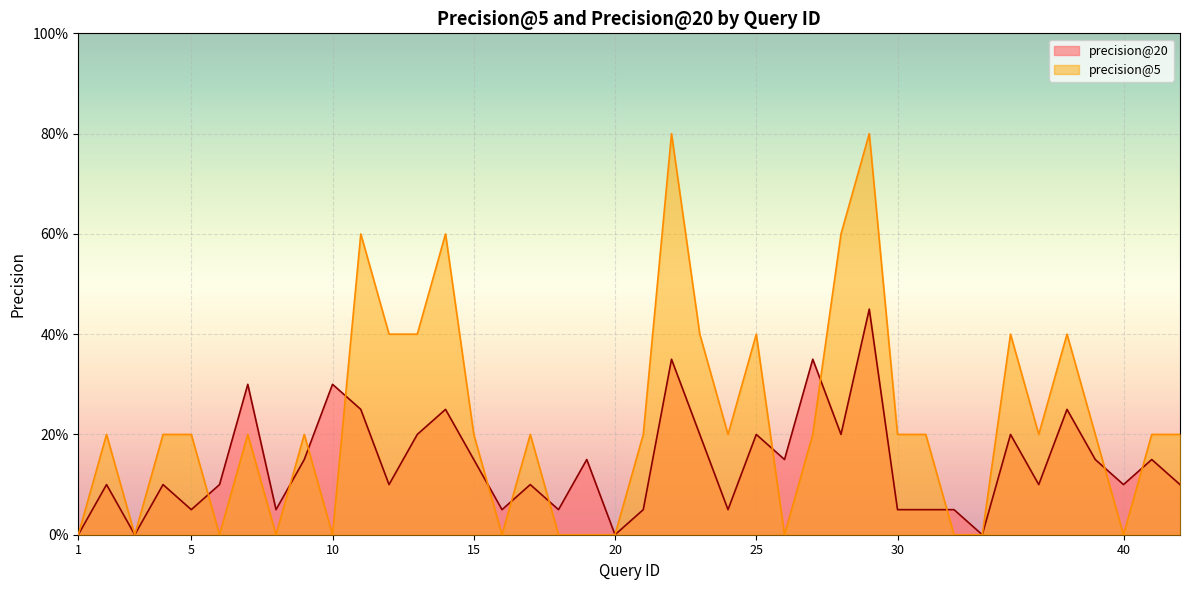

How many series are shown in this chart?

2